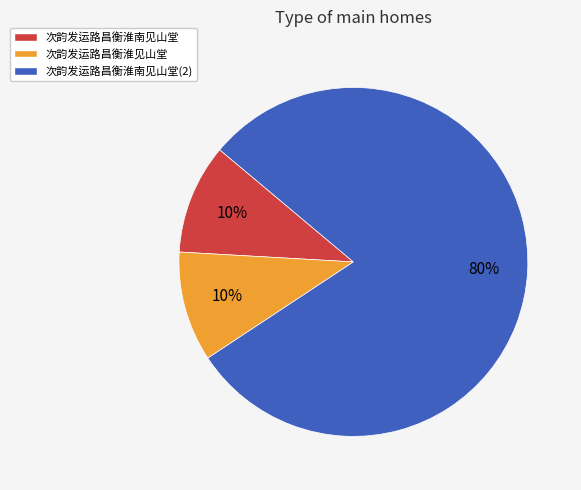

Which slice is the largest?

次韵发运路昌衡淮南见山堂(2)